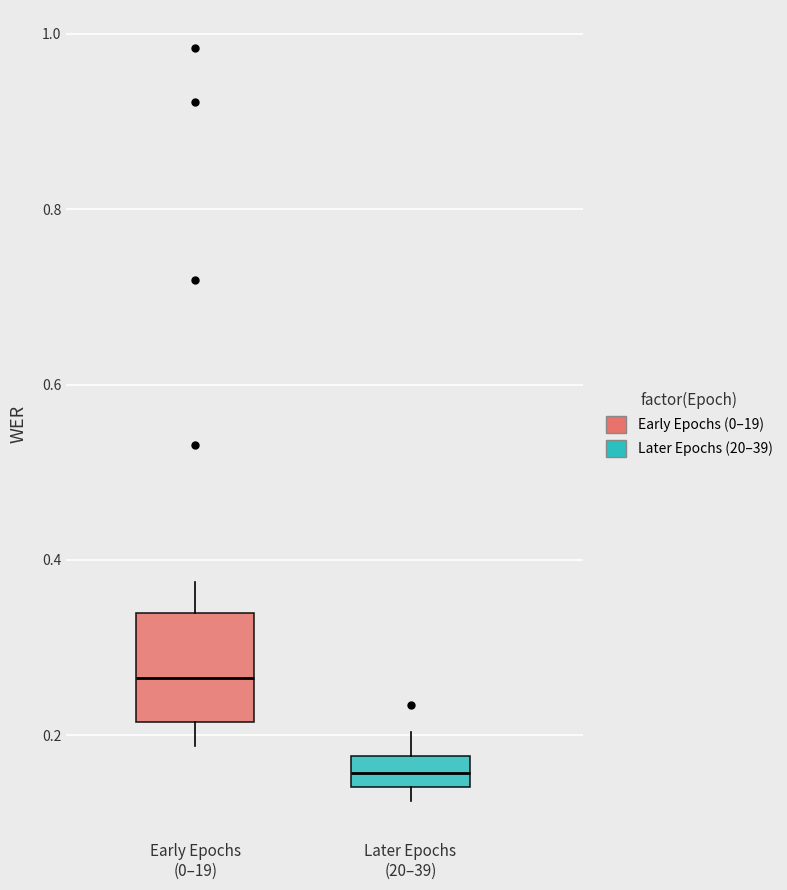

Reading left to right, read every box against the y-axis: the position of its median line, the range the box covers, and the ends of its whiskers. The values are not printed on the chart, so give them approximately, as read against the axis.

Early Epochs (0–19): median 0.26, box 0.22 to 0.34, whiskers 0.18 to 0.38
Later Epochs (20–39): median 0.16, box 0.14 to 0.18, whiskers 0.12 to 0.20